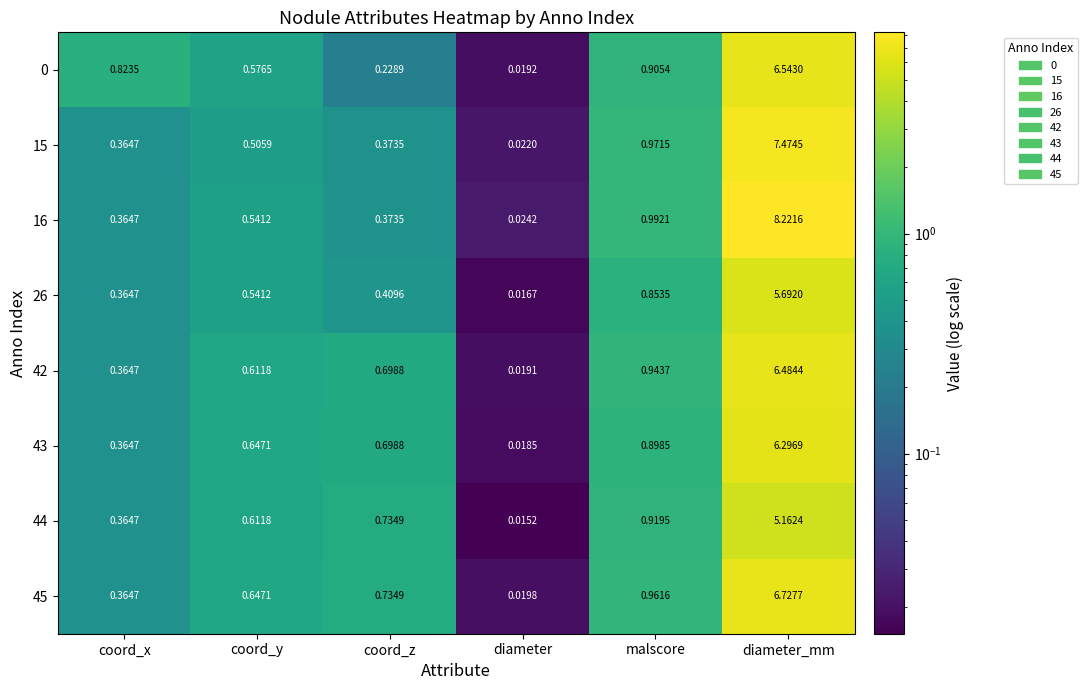

At which label does 42 reach its peak?

diameter_mm